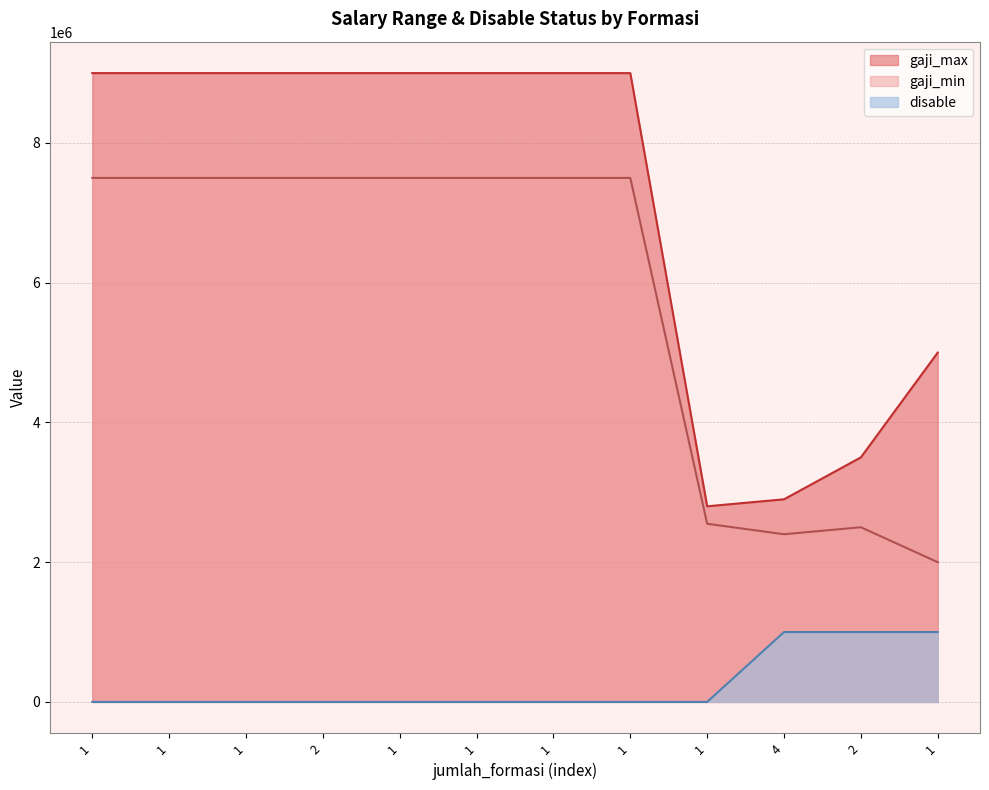

Reading left to right, list all the values displayed in this chart.

gaji_min: 1=7500000	1=7500000	1=7500000	2=7500000	1=7500000	1=7500000	1=7500000	1=7500000	1=2550000	4=2400000	2=2500000	1=2000000
gaji_max: 1=9000000	1=9000000	1=9000000	2=9000000	1=9000000	1=9000000	1=9000000	1=9000000	1=2800000	4=2900000	2=3500000	1=5000000
disable: 1=0	1=0	1=0	2=0	1=0	1=0	1=0	1=0	1=0	4=1000000	2=1000000	1=1000000